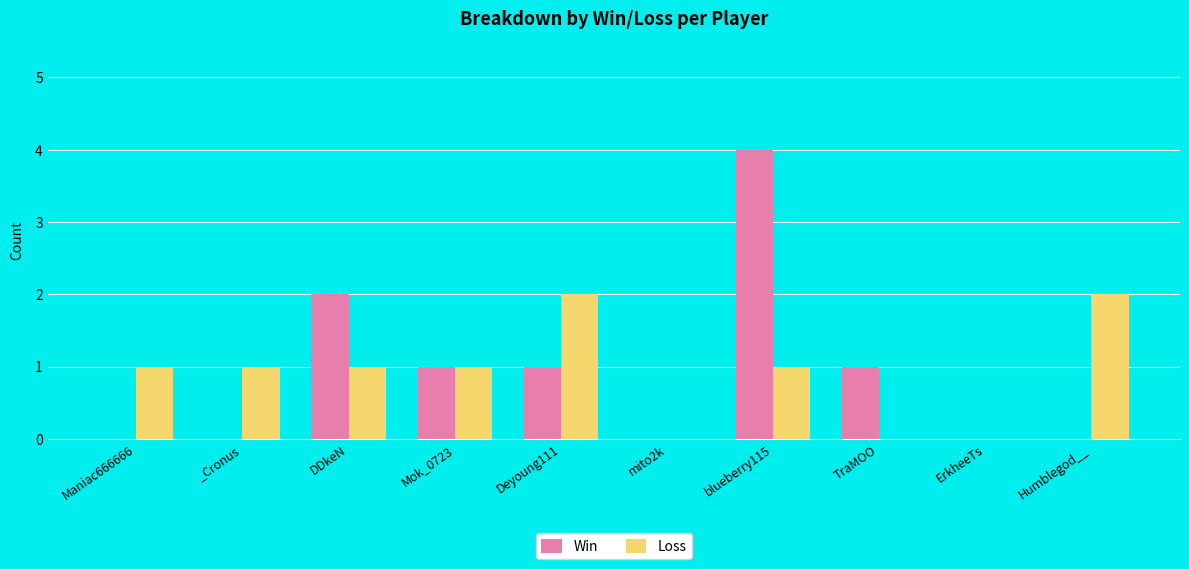

Reading left to right, extract all data points from this chart.

Win: 0	0	2	1	1	0	4	1	0	0
Loss: 1	1	1	1	2	0	1	0	0	2